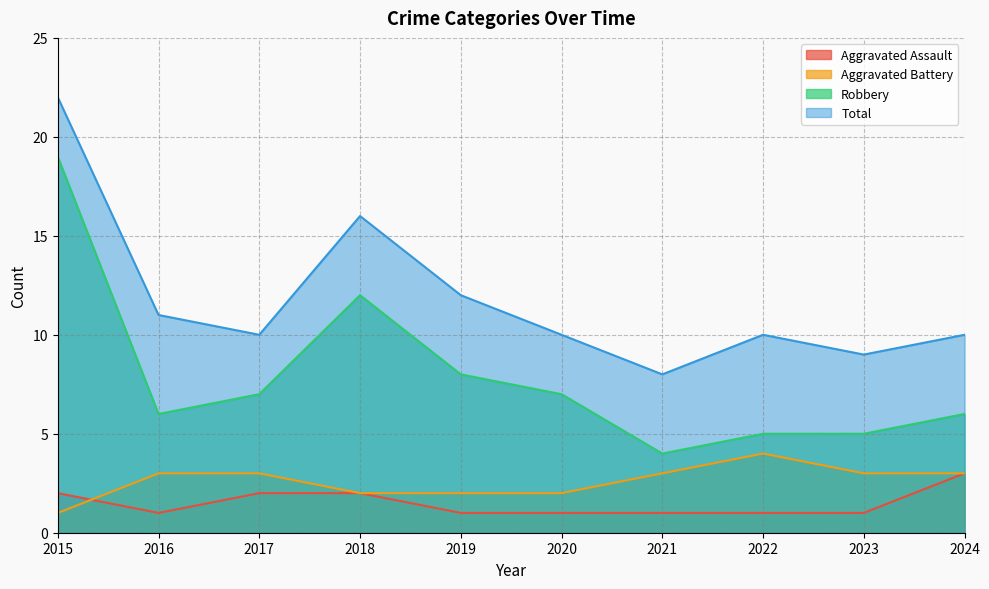

What is the sum of all Robbery values?

79